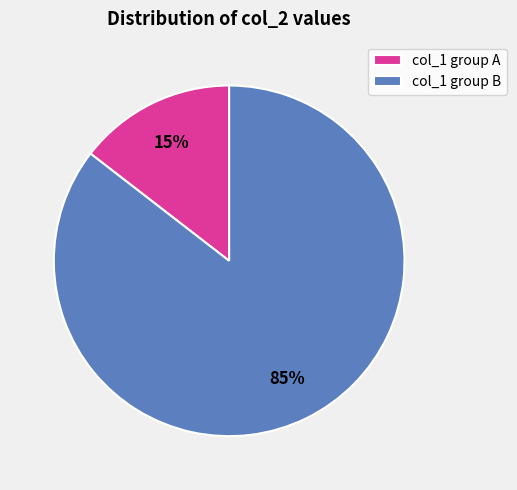

Is it true that col_1 group A is 15% of the pie?

True